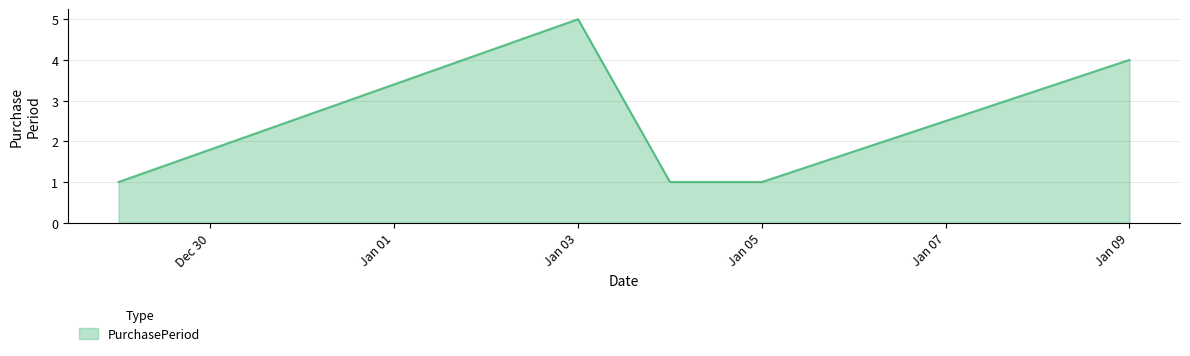

What is the sum of all values?

12